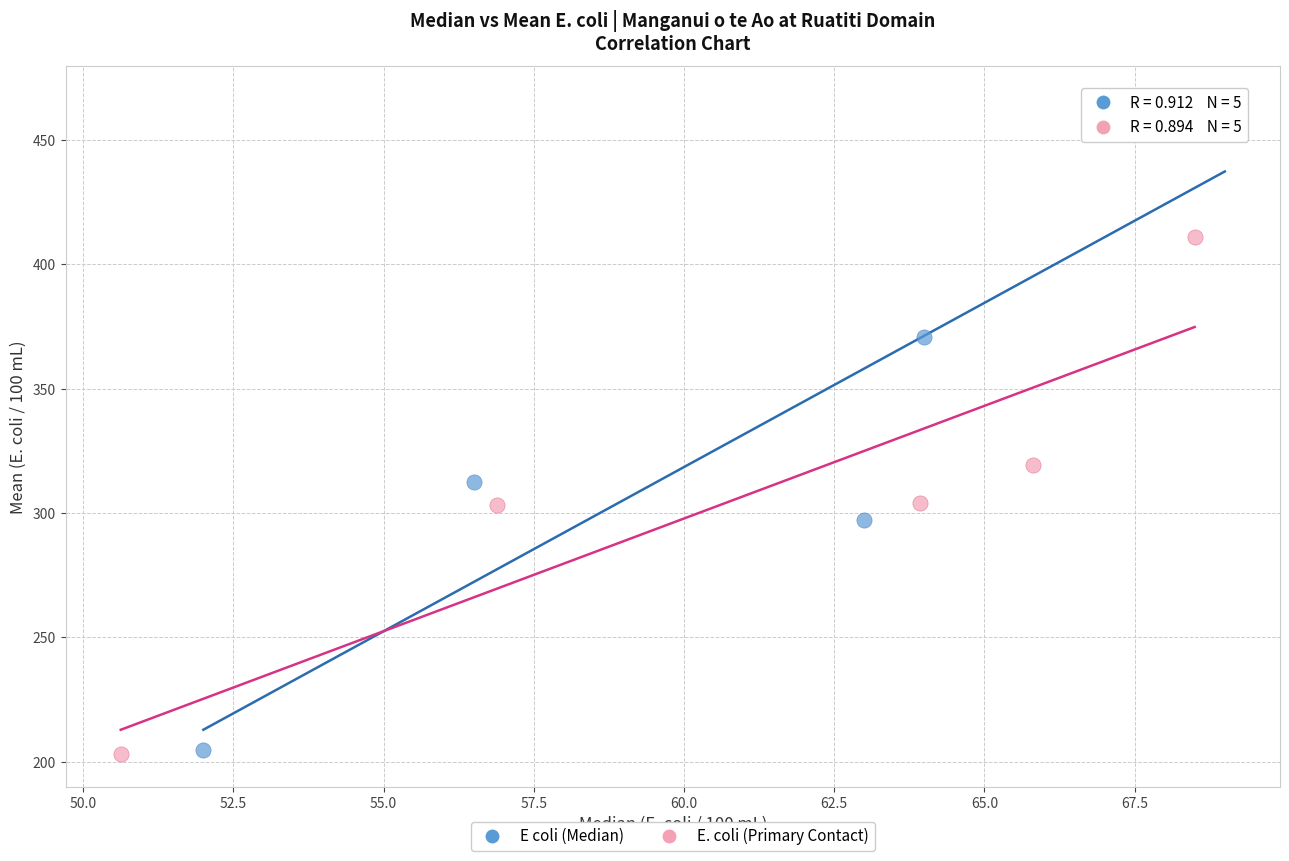

Which series reaches the maximum Y coordinate?

E coli (Median)